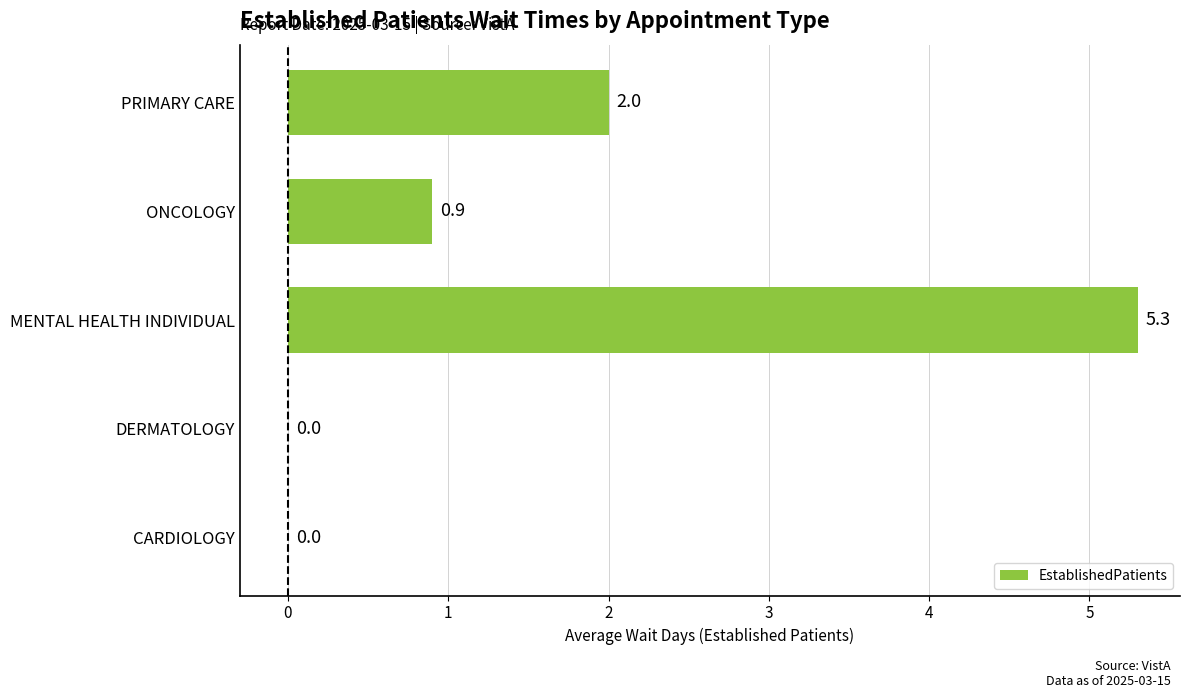

What is the change in value from DERMATOLOGY to ONCOLOGY?

+0.9